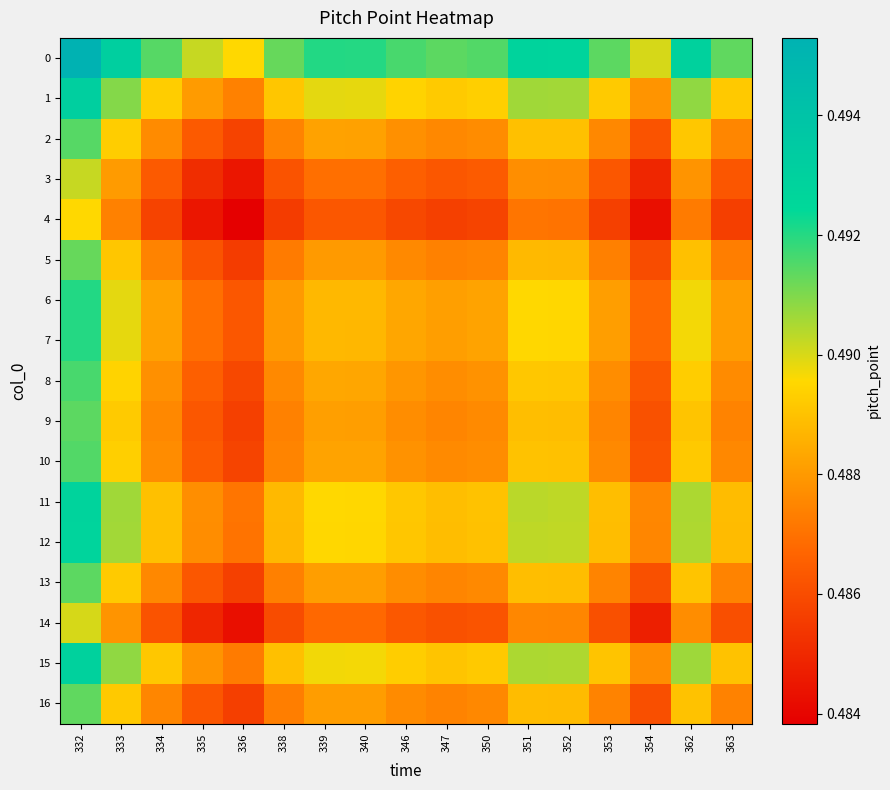

At which category is the sum across all series the highest?

332